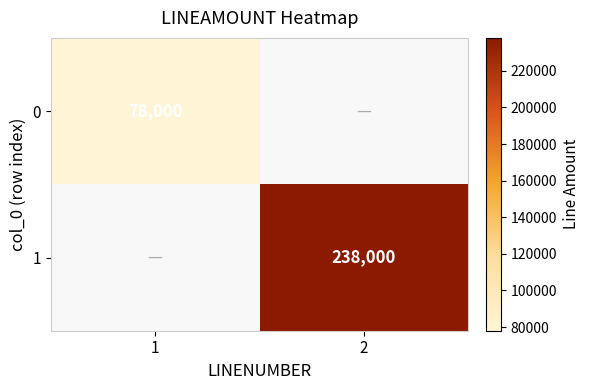

The value of 0 at 1 is 110633. True or false?

False